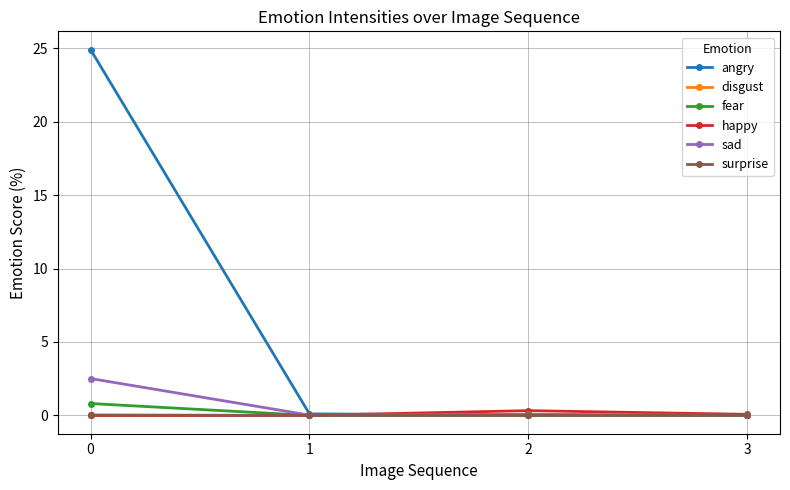

What is the maximum value for sad?

2.5